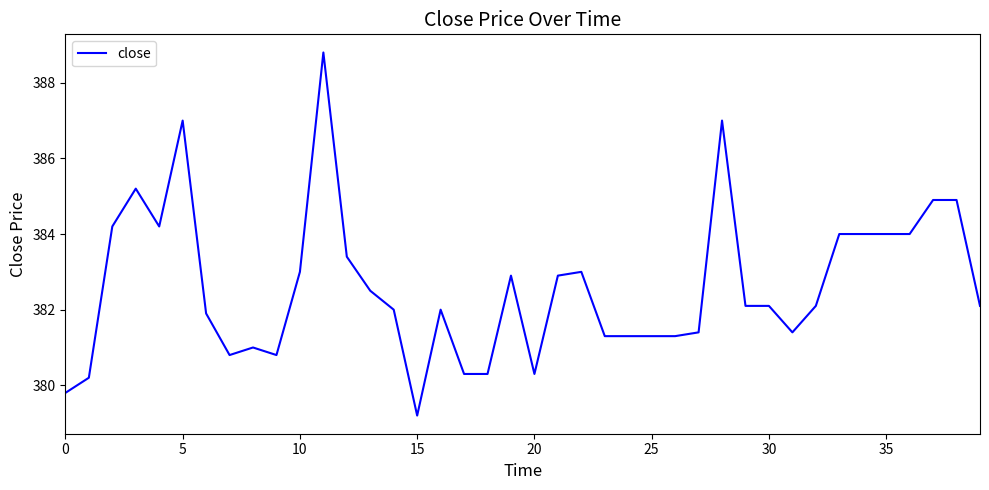

What is the smallest value displayed?

379.2